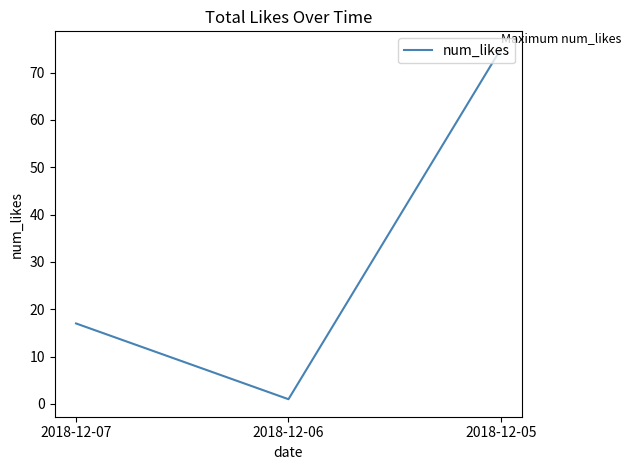

How many series are shown in this chart?

1